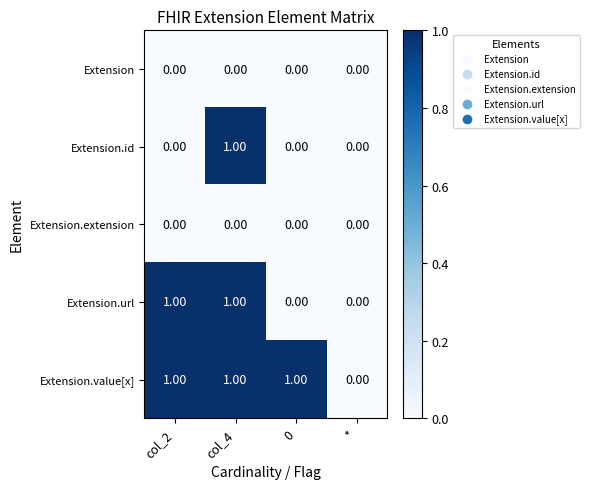

At which category is the sum across all series the highest?

col_4